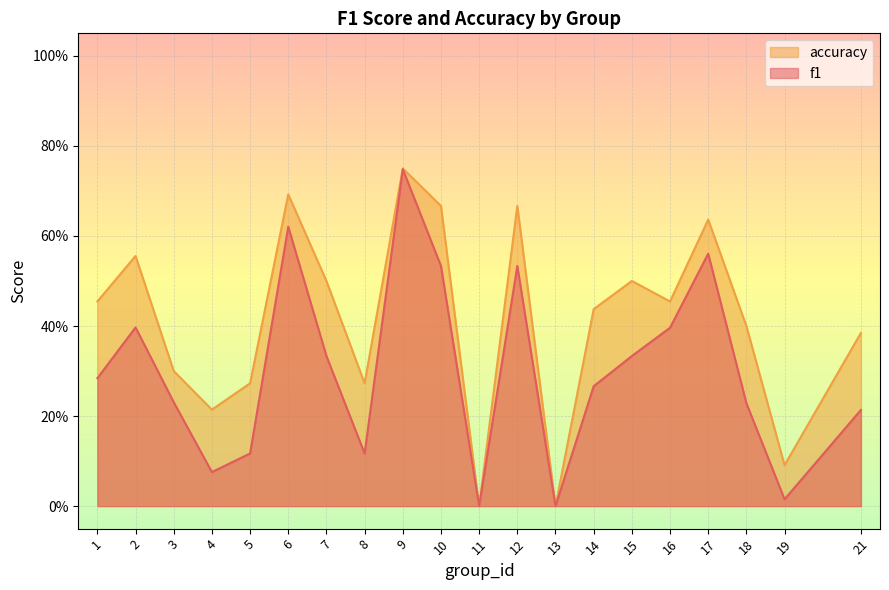

At how many categories does at least one series exceed 0?

18